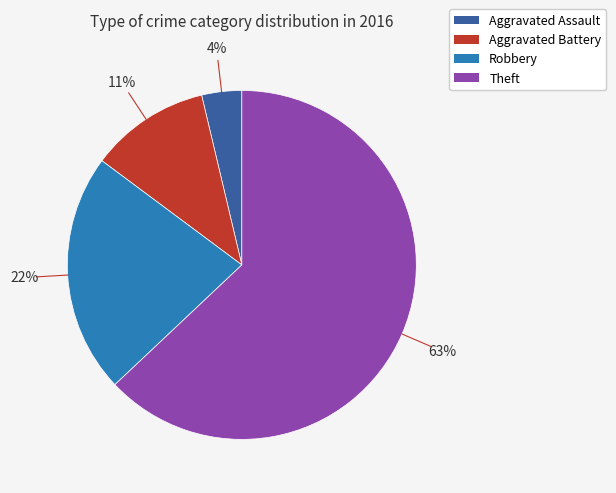

To the nearest percent, what portion does Theft represent?

63%